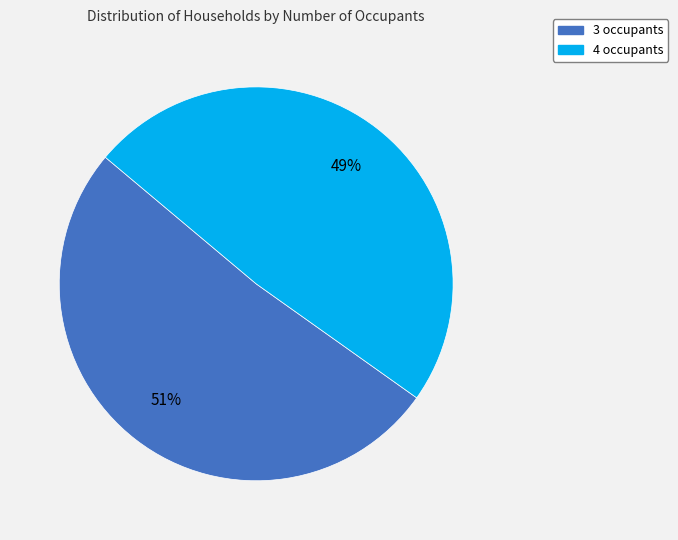

Count the number of slices in the pie.

2